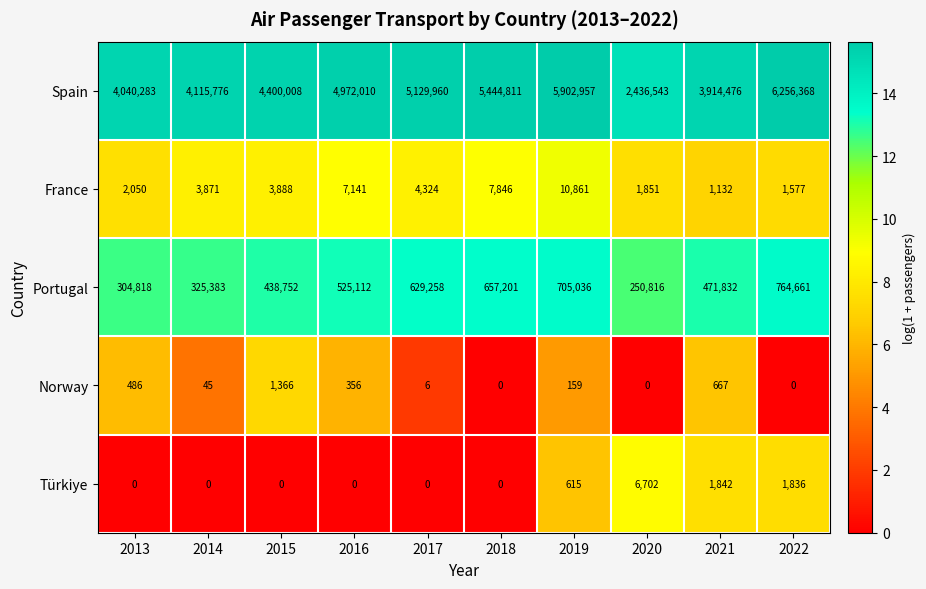

At 2015, list the series in order from smallest to largest.

Türkiye, Norway, France, Portugal, Spain